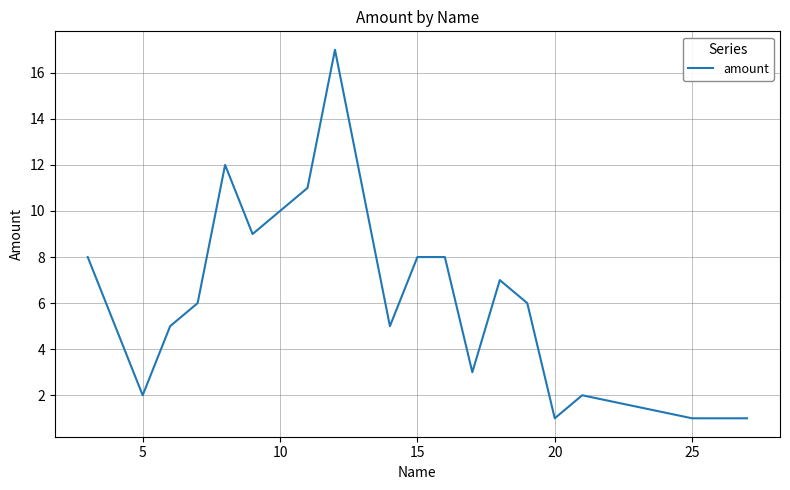

What is the maximum value shown in the chart?

17